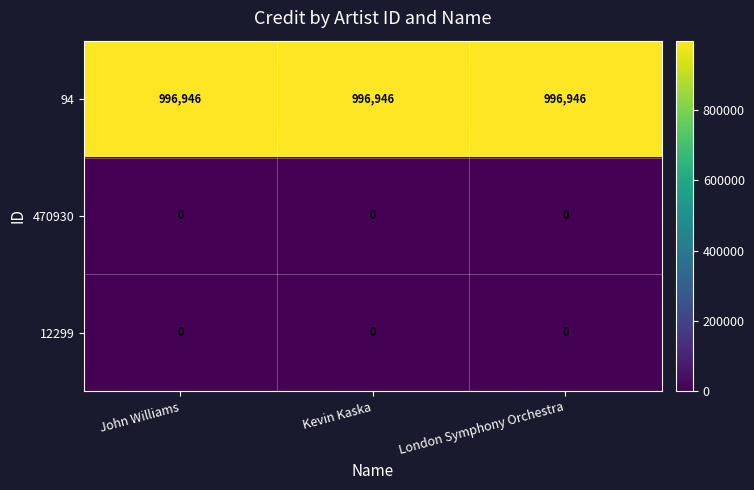

What is the spread (max minus min) of values at London Symphony Orchestra?

996946